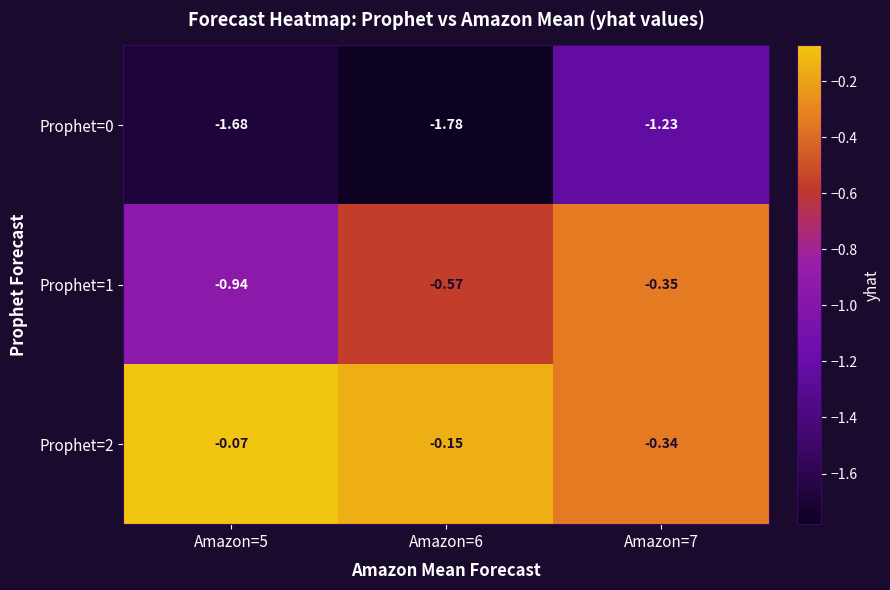

Is the value of Prophet=1 at Amazon=5 greater than the value of Prophet=2 at Amazon=5?

No